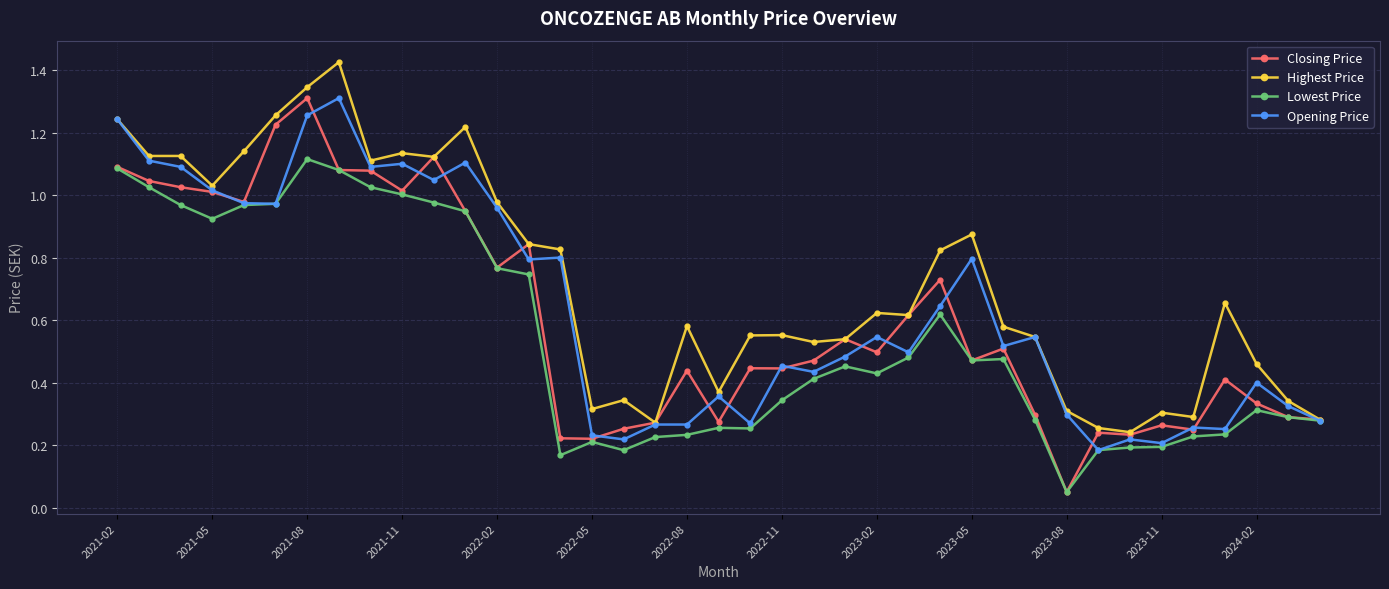

Which series has the largest range (max minus min)?

Closing Price